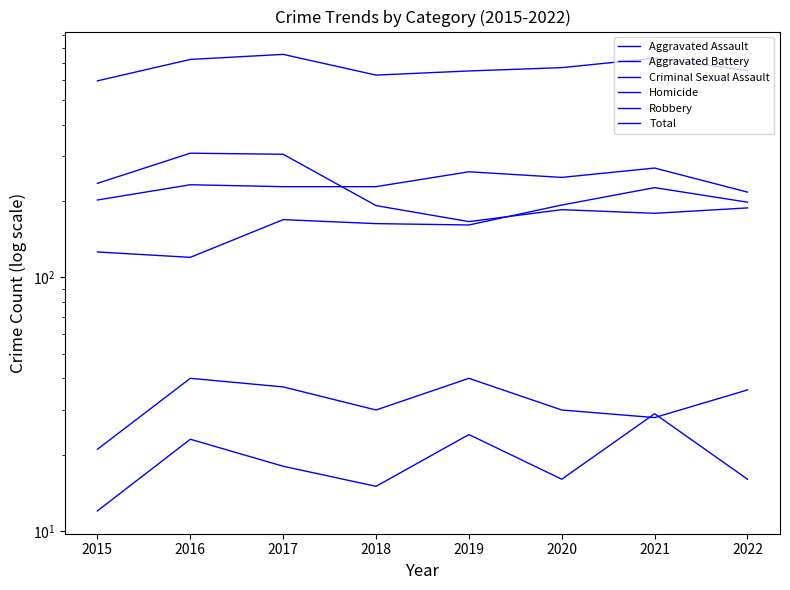

What is the value of the Criminal Sexual Assault point at the 5th from the left?

40